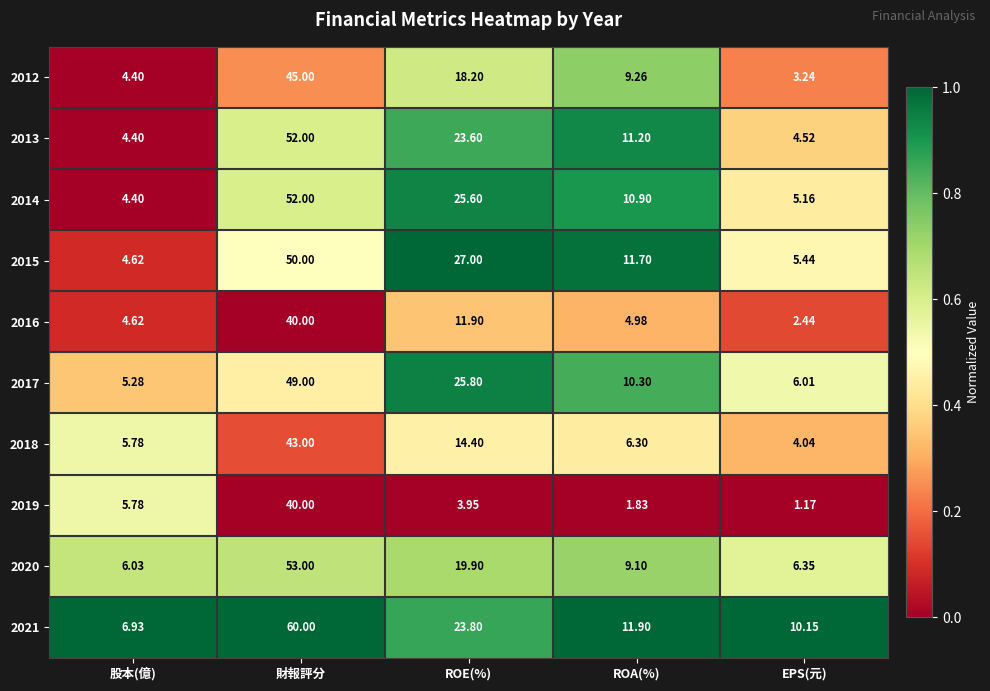

List the labels in order of 2013 value, largest first.

財報評分, ROE(%), ROA(%), EPS(元), 股本(億)